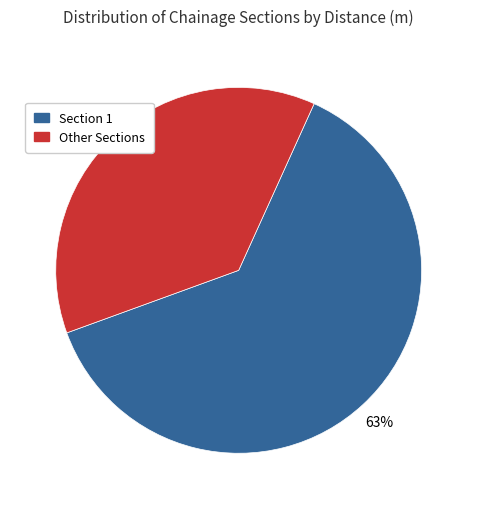

Is there any slice that represents more than half of the pie?

Yes